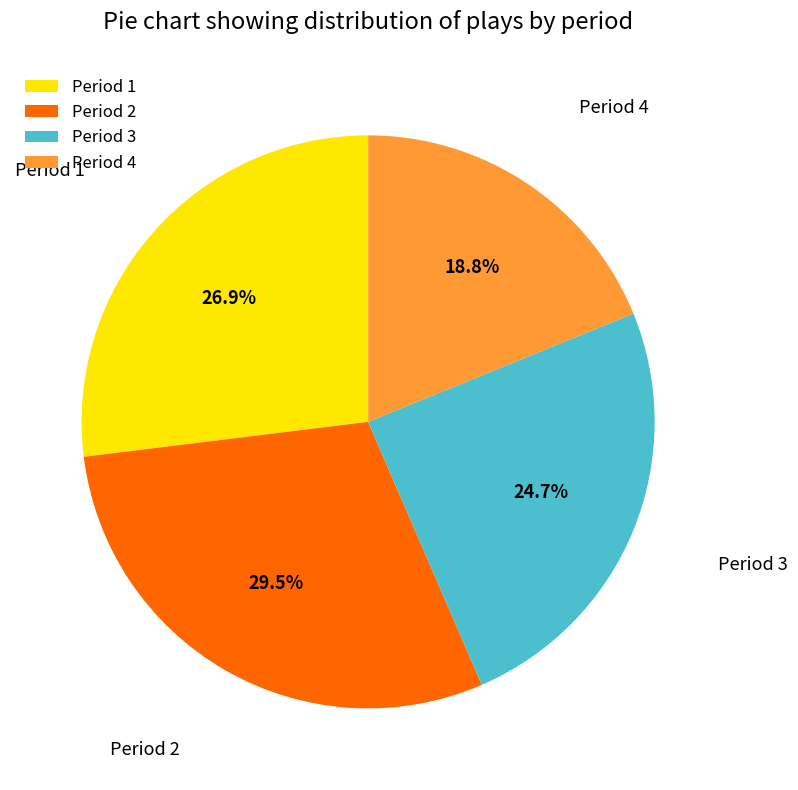

To the nearest percent, what is the difference between the largest and smallest slice percentages?

11%